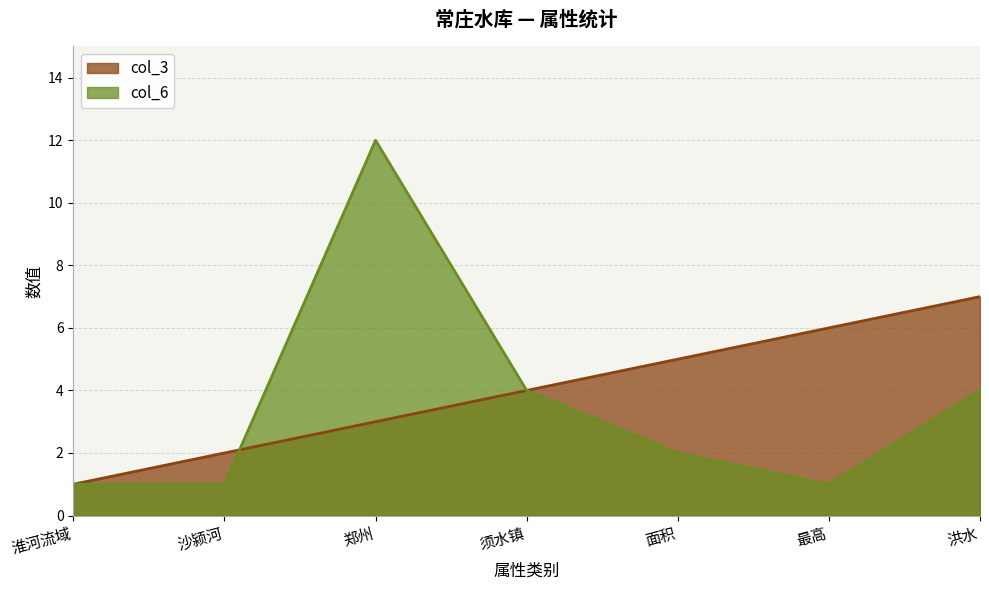

At which label does col_3 first exceed 4?

面积